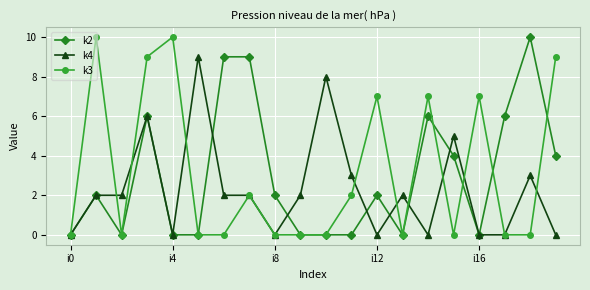

Does the chart have visible grid lines?

Yes